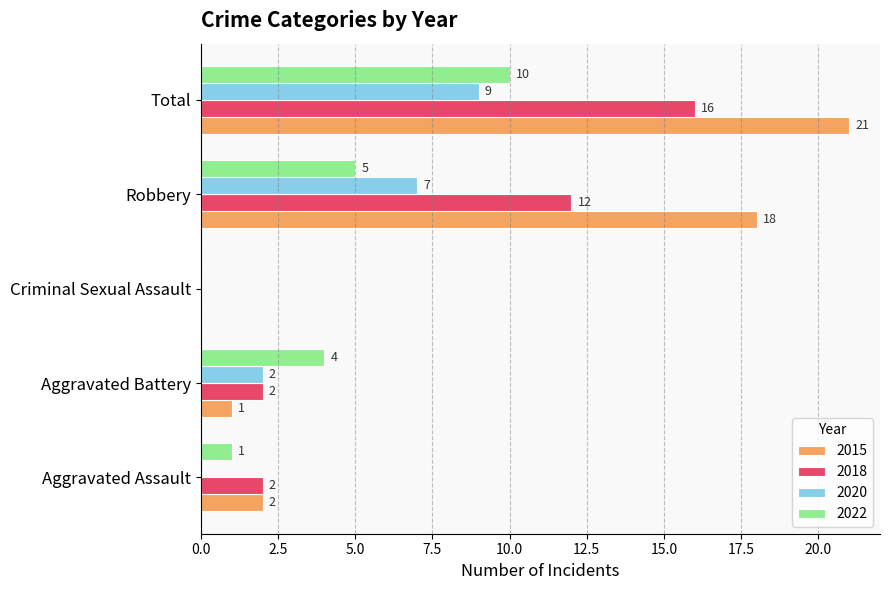

At which category does the chart reach its peak across all series?

Total